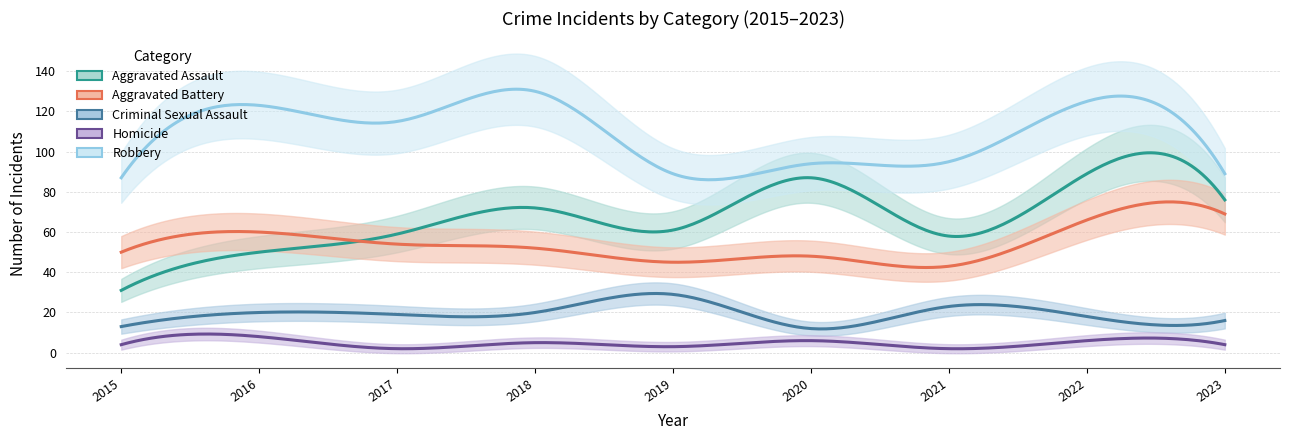

After their last crossing, which series has the higher values: Aggravated Battery or Aggravated Assault?

Aggravated Assault